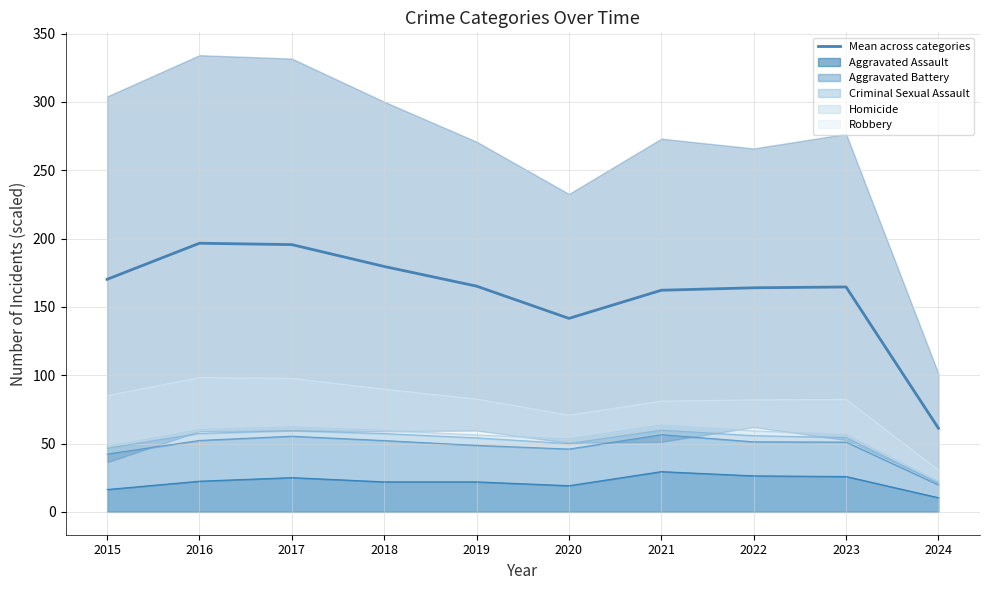

What is the difference between the second highest and second lowest values?

54.0